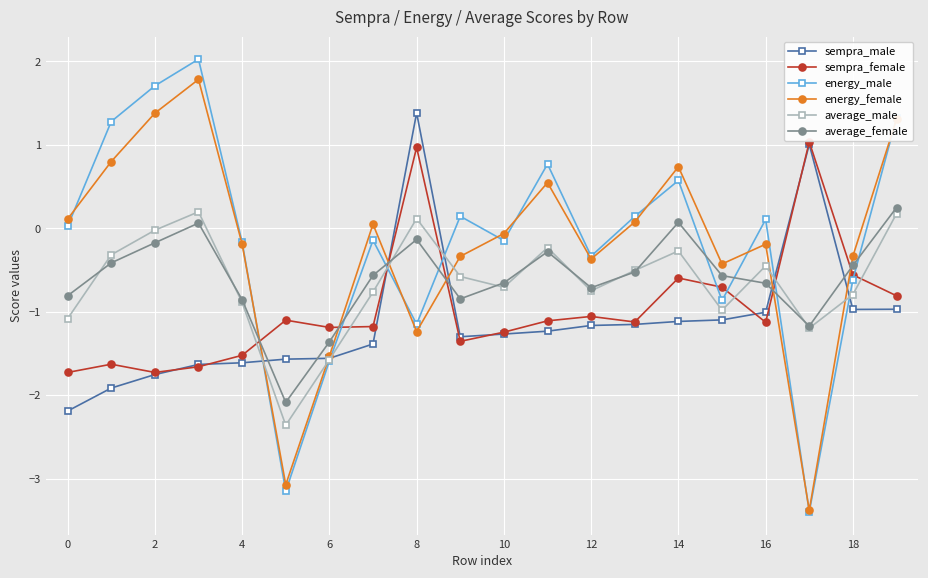

What is the greatest value displayed?

2.0